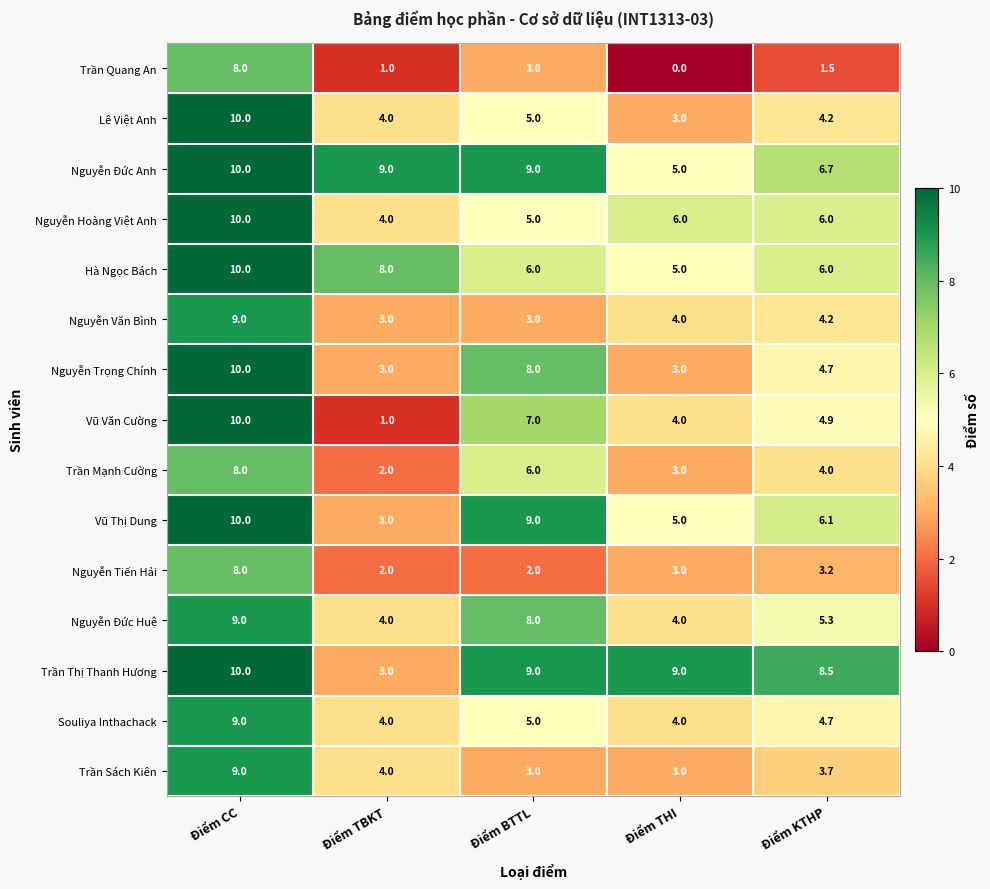

What is the difference between the maximum and minimum values in the Hà Ngọc Bách series?

5.0